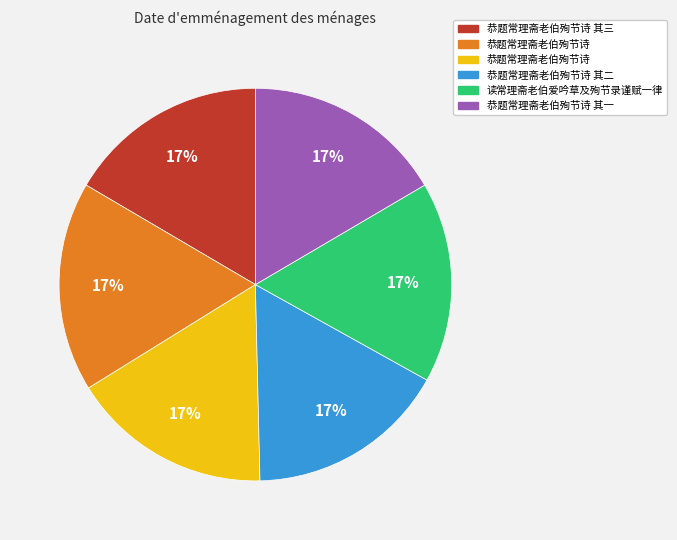

Is there any slice that represents more than half of the pie?

No